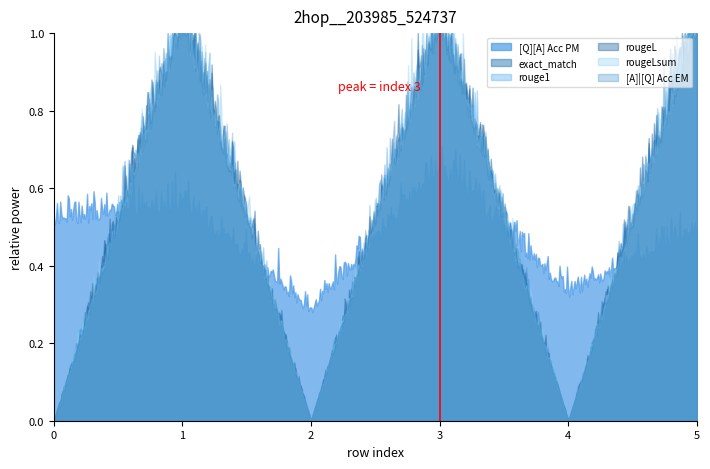

Reading left to right, extract all data points from this chart.

[Q][A] Acc PM: 0.5	0.5	0.3	0.6	0.3	0.5
exact_match: 0.0	1.0	0.0	1.0	0.0	1.0
rouge1: 0.0	1.0	0.0	1.0	0.0	1.0
rougeL: 0.0	1.0	0.0	1.0	0.0	1.0
rougeLsum: 0.0	1.0	0.0	1.0	0.0	1.0
[A]|[Q] Acc EM: 0.0	1.0	0.0	1.0	0.0	1.0